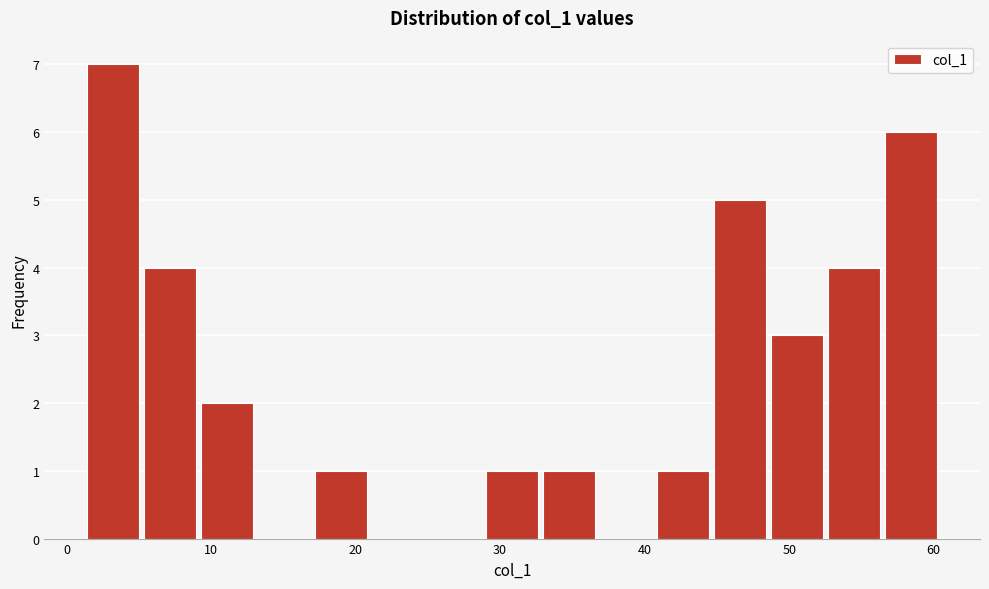

Around what value on the x-axis is the tallest bar? Give the approximate position of its centre, as read against the axis.

3